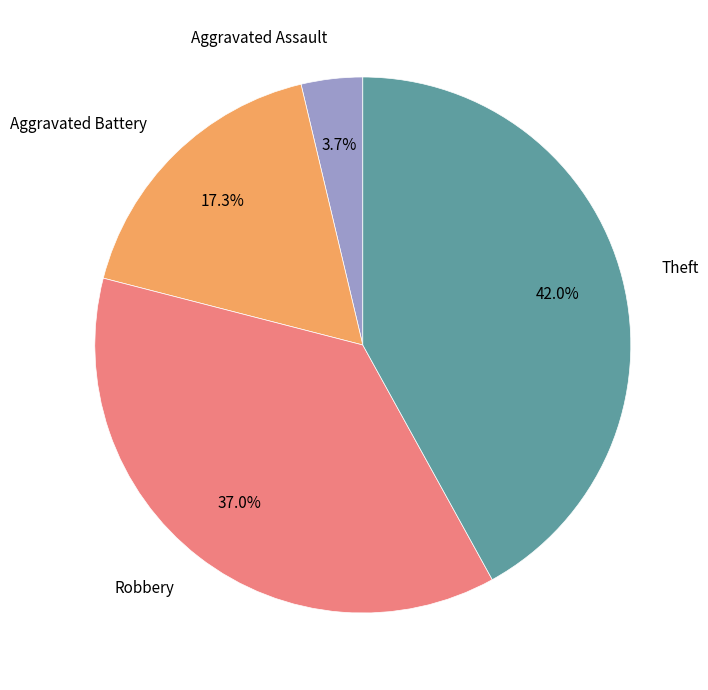

Is there a majority slice in this chart?

No